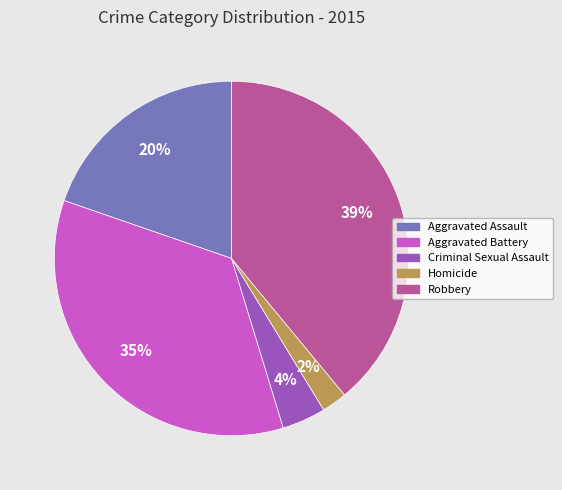

What percentage is the Homicide slice, to the nearest percent?

2%